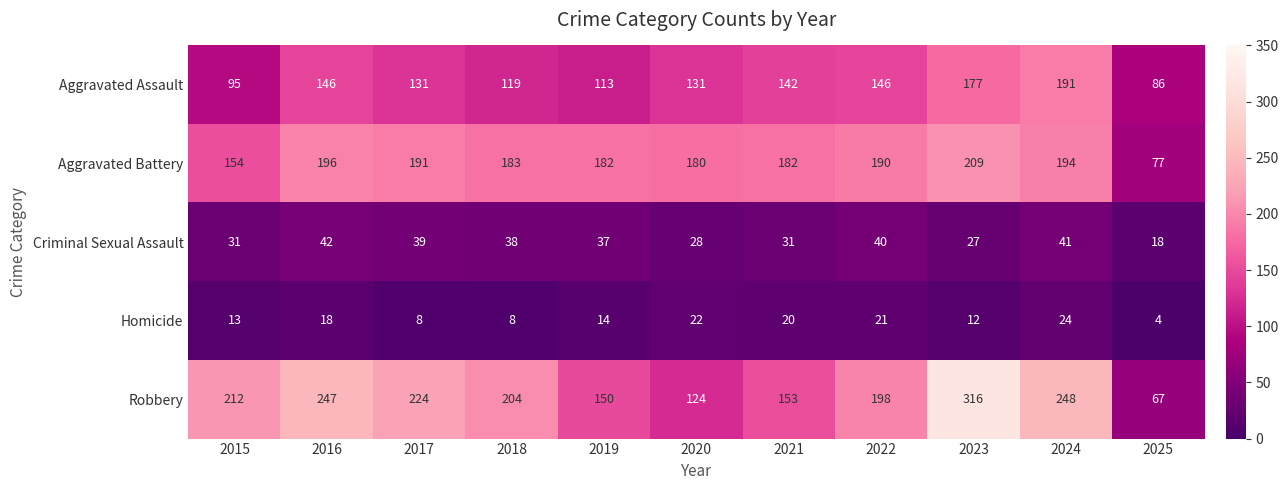

What is the difference between the maximum and minimum values in the Aggravated Assault series?

105